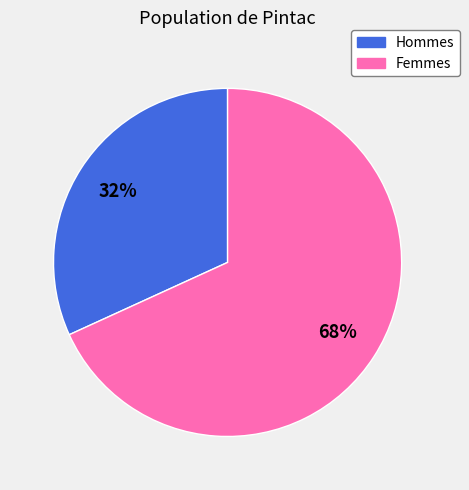

To the nearest percent, what is the difference between the largest and smallest slice percentages?

36%